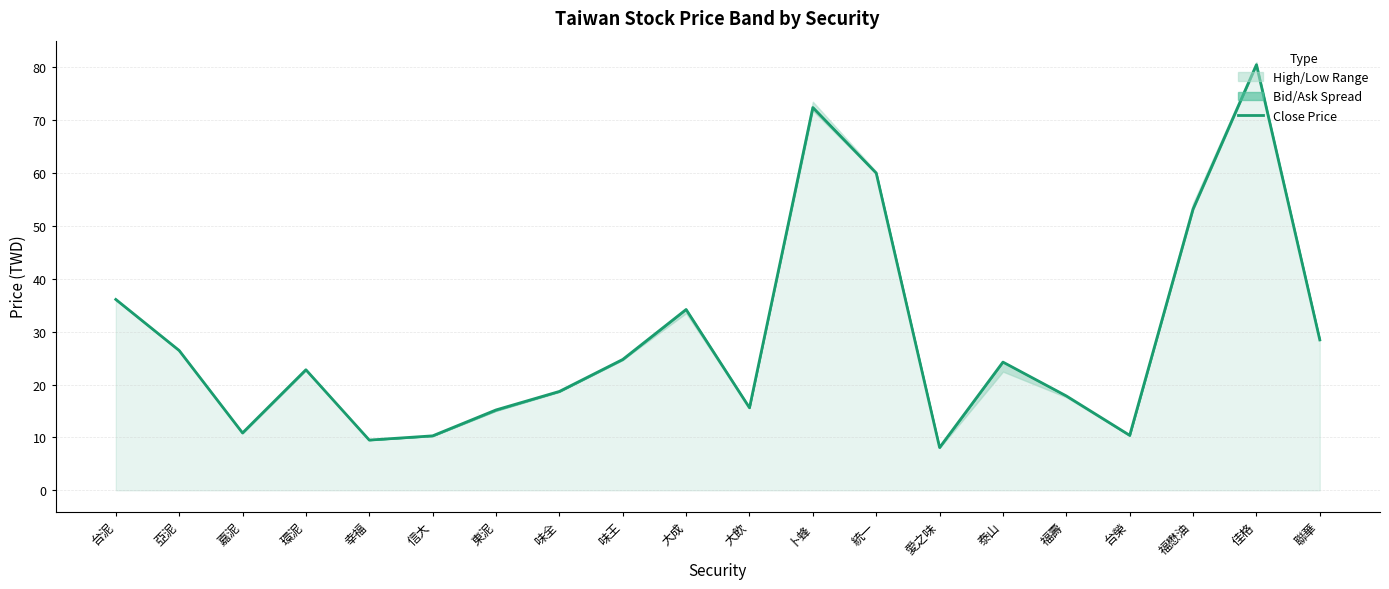

Approximately how many times larger is the value at 泰山 compared to 福壽?

1.4